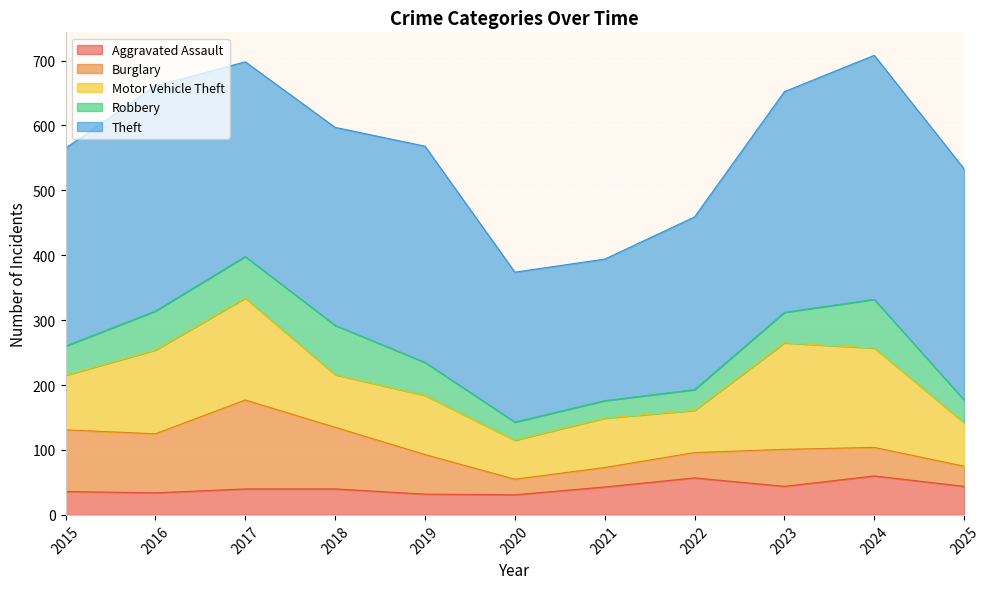

What is the sum of all Theft values?

3377